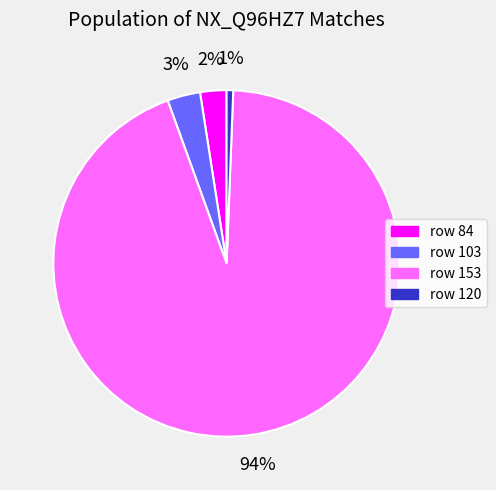

Which slice is the largest?

row 153